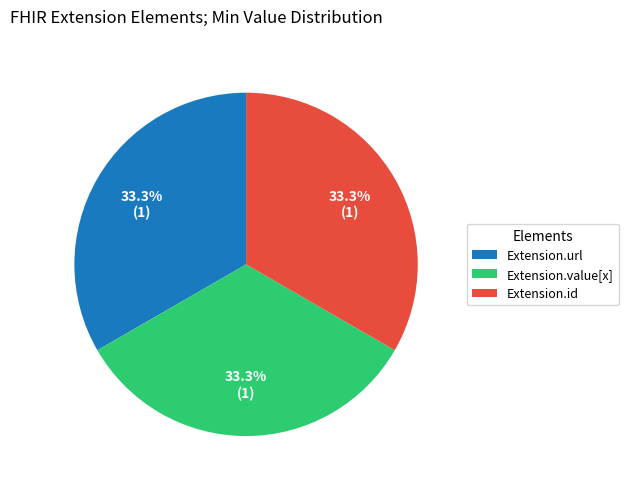

Is there any slice that represents more than half of the pie?

No